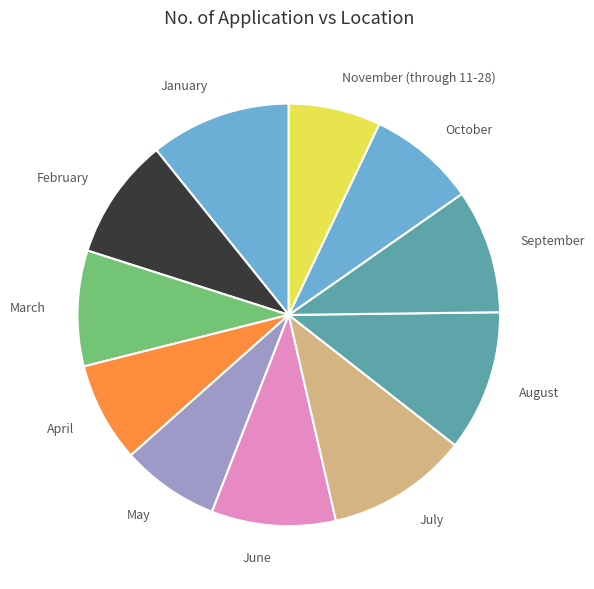

Is January the majority of the pie?

No